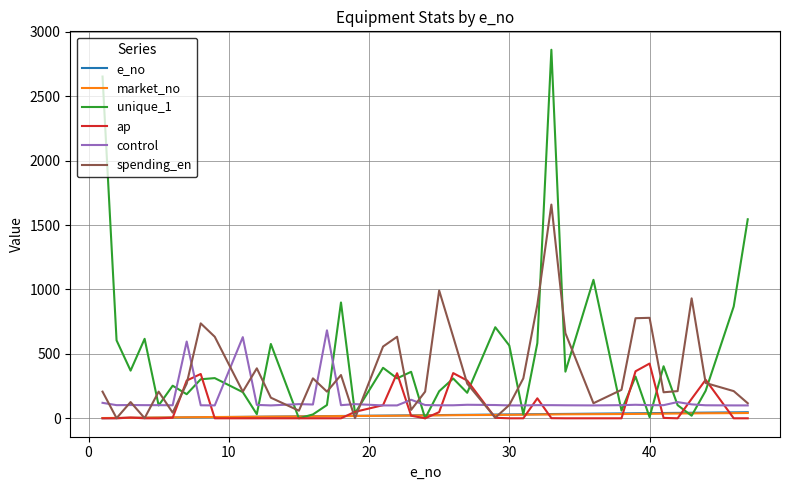

How many series are shown in this chart?

6